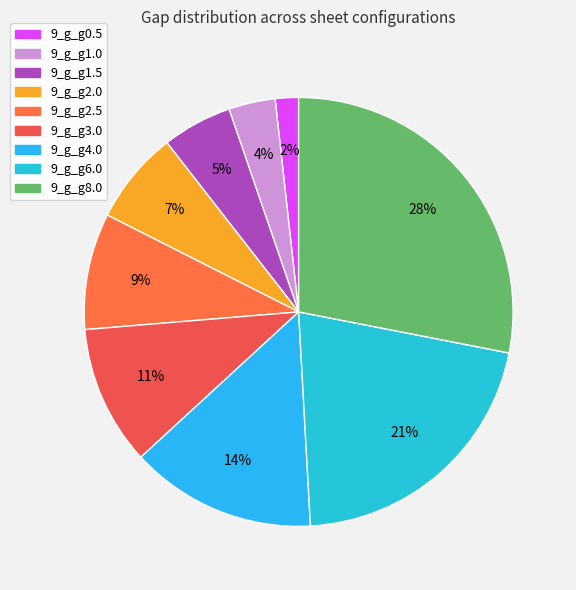

Rank the categories by value from highest to lowest.

9_g_g8.0, 9_g_g6.0, 9_g_g4.0, 9_g_g3.0, 9_g_g2.5, 9_g_g2.0, 9_g_g1.5, 9_g_g1.0, 9_g_g0.5